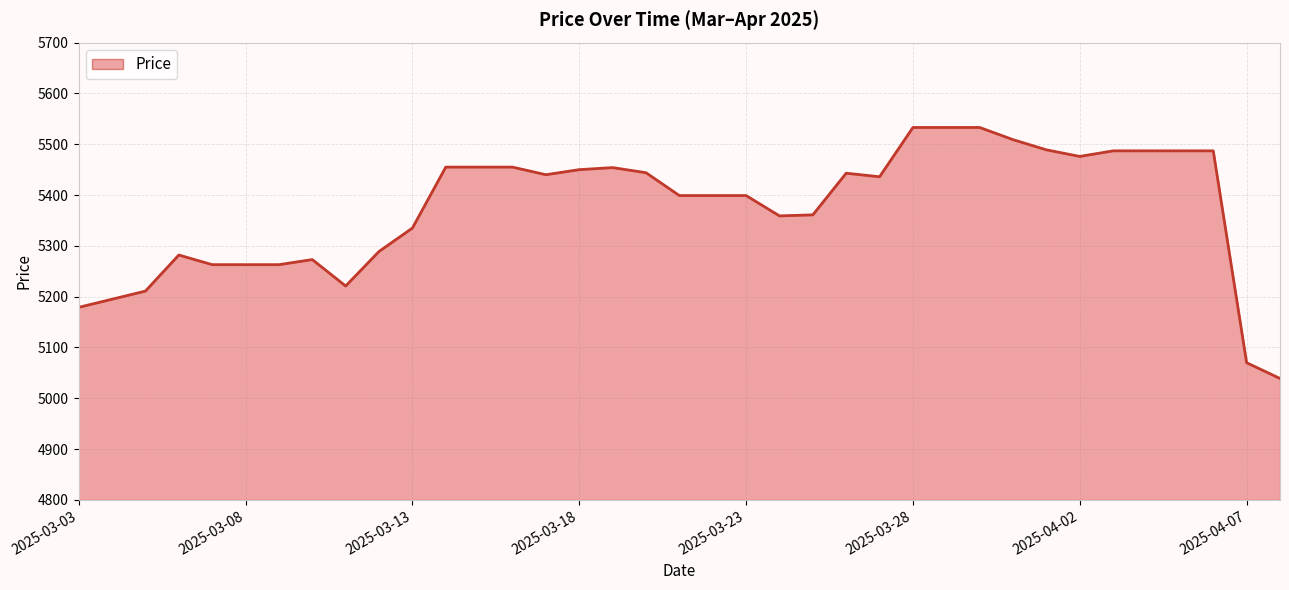

What is the minimum value shown in the chart?

5039